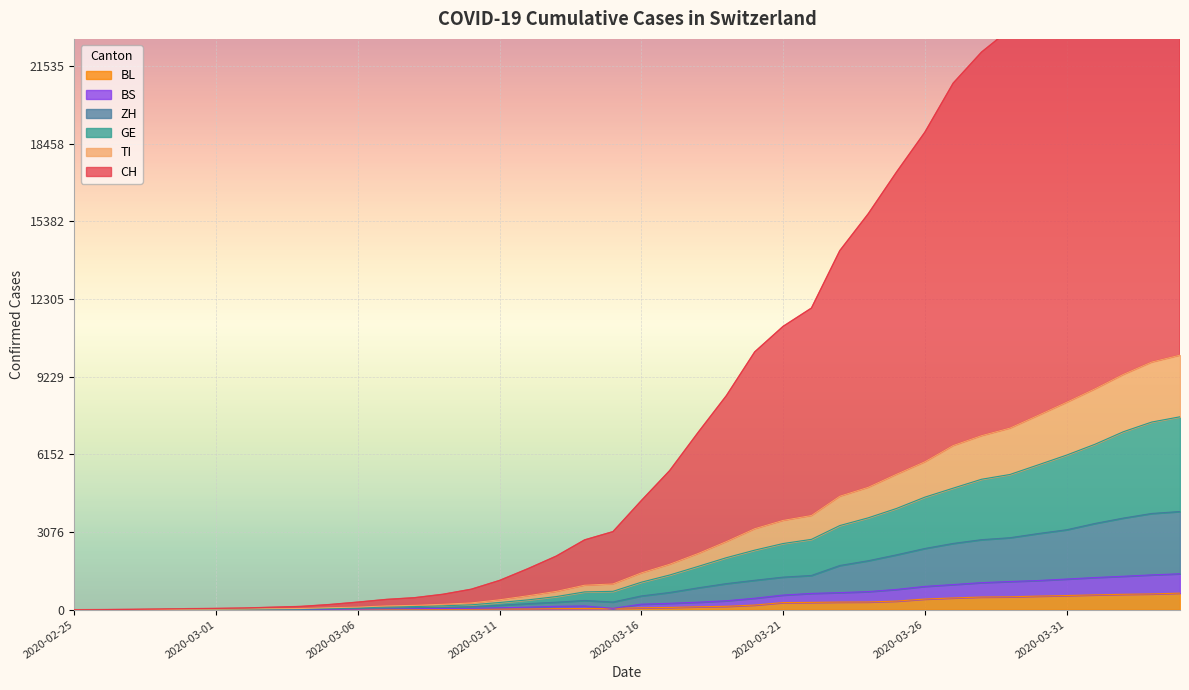

Which has a higher value, 2020-03-06 or 2020-03-31?

2020-03-31